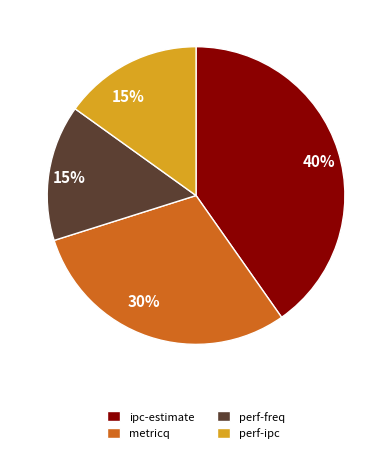

Do perf-ipc and ipc-estimate together represent more than half of the pie?

Yes